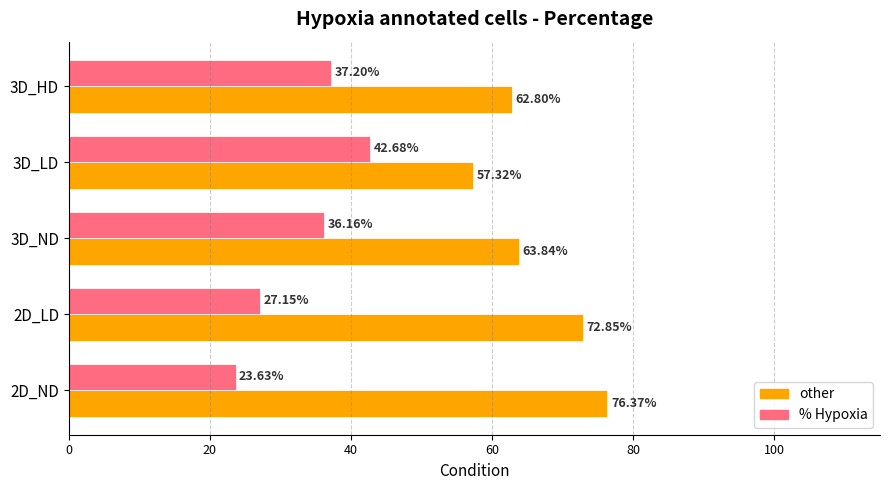

At how many categories does at least one series exceed 35?

5